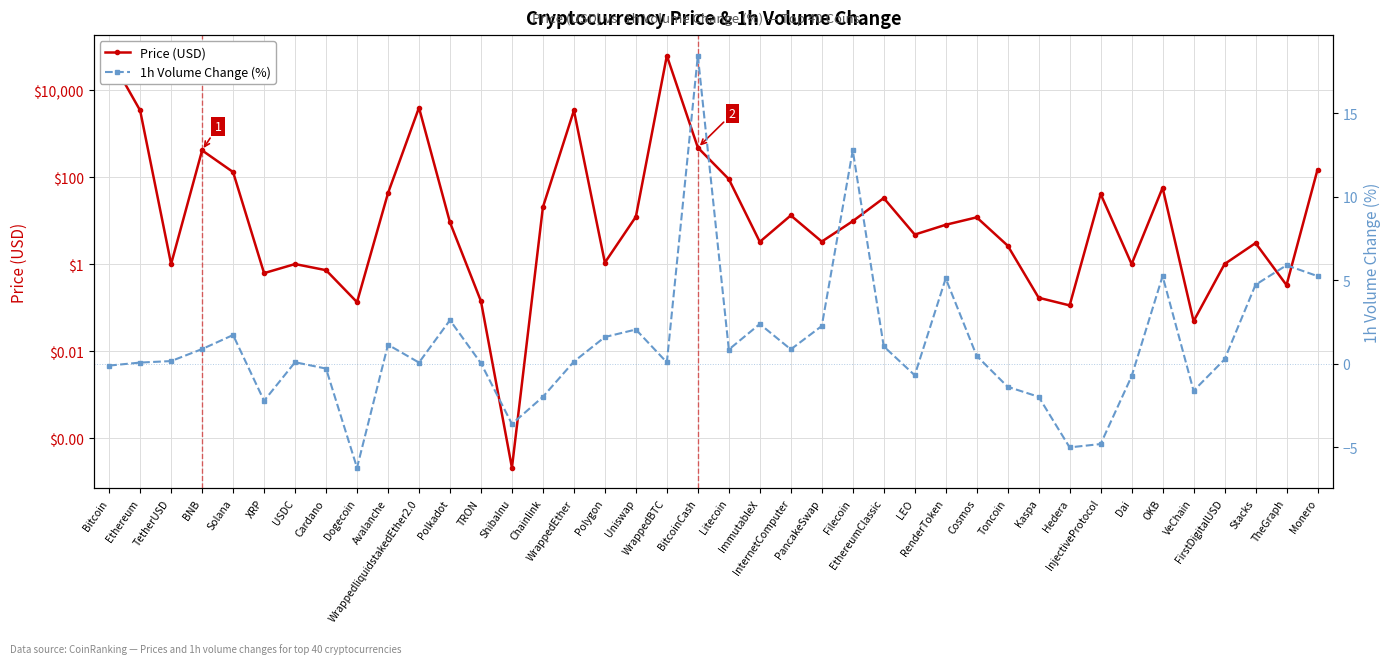

What are all the series names shown in the legend?

Price (USD), 1h Volume Change (%)